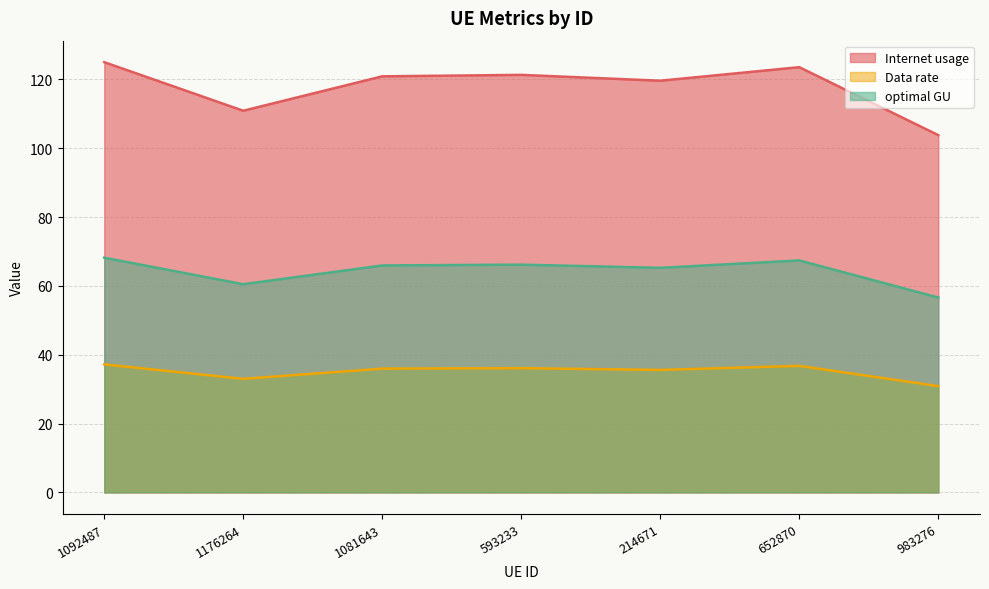

What is the minimum value shown in the chart?

30.9